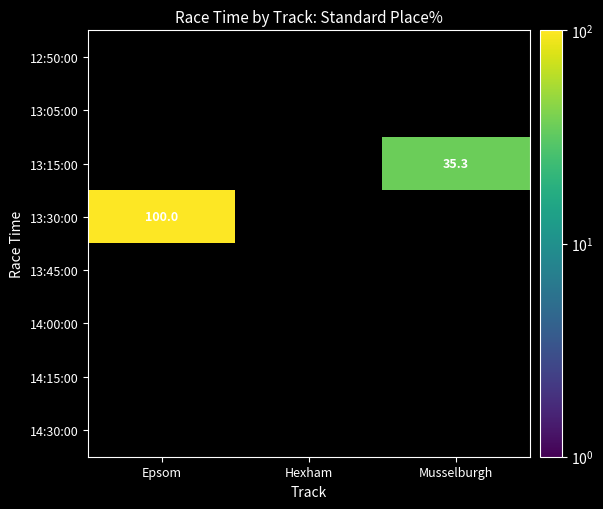

What is the greatest value displayed?

100.0